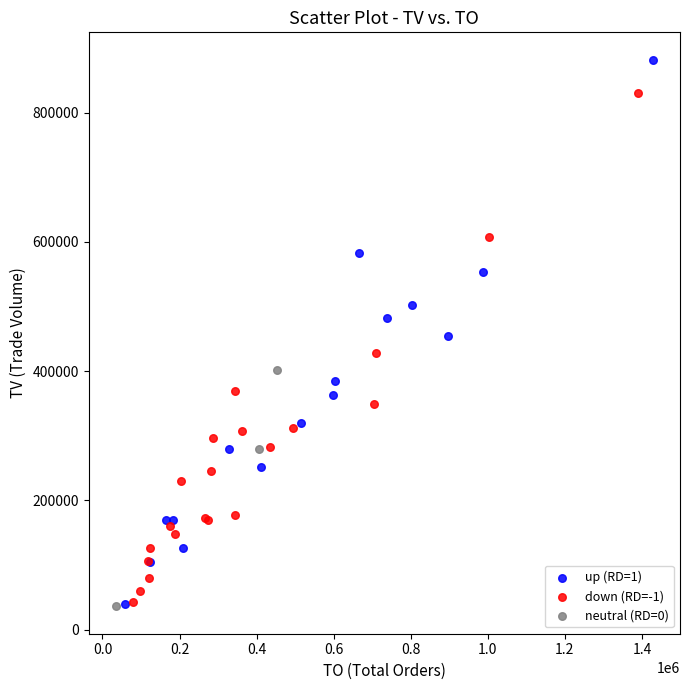

Which series contains the highest Y value?

up (RD=1)